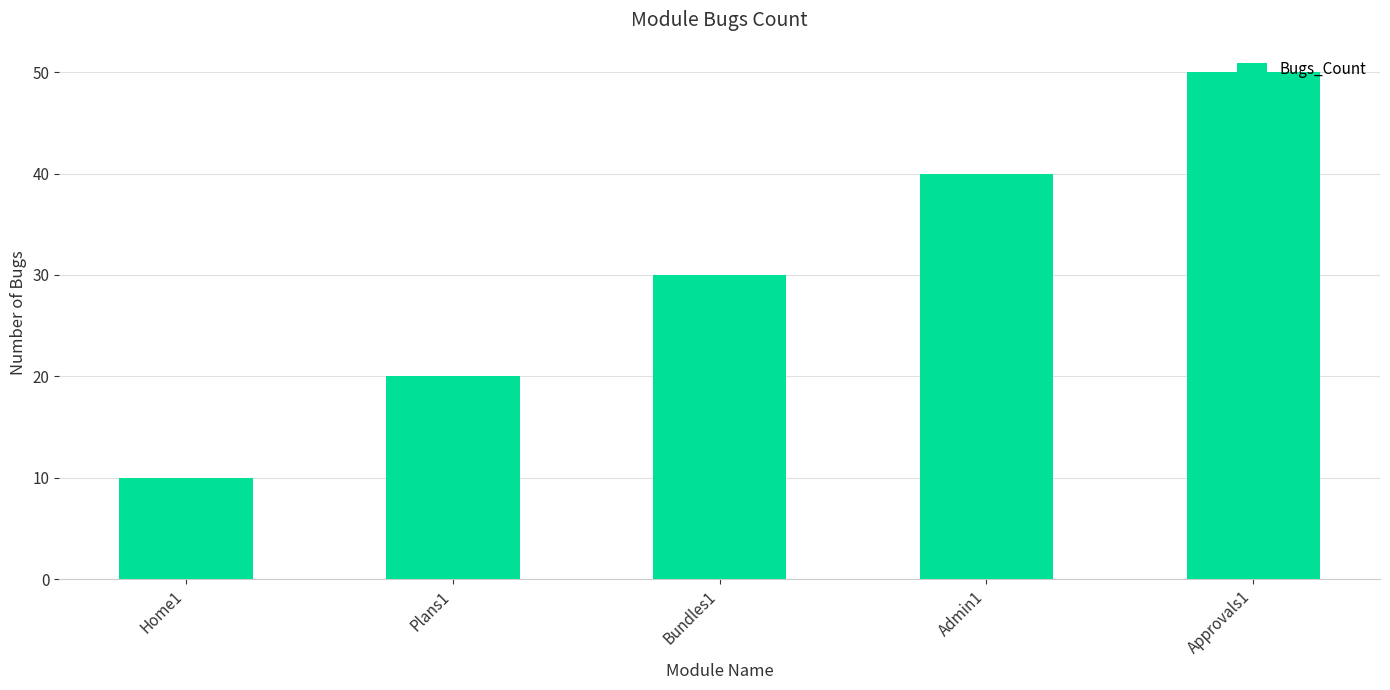

True or false: the data shows 40 at Admin1.

True